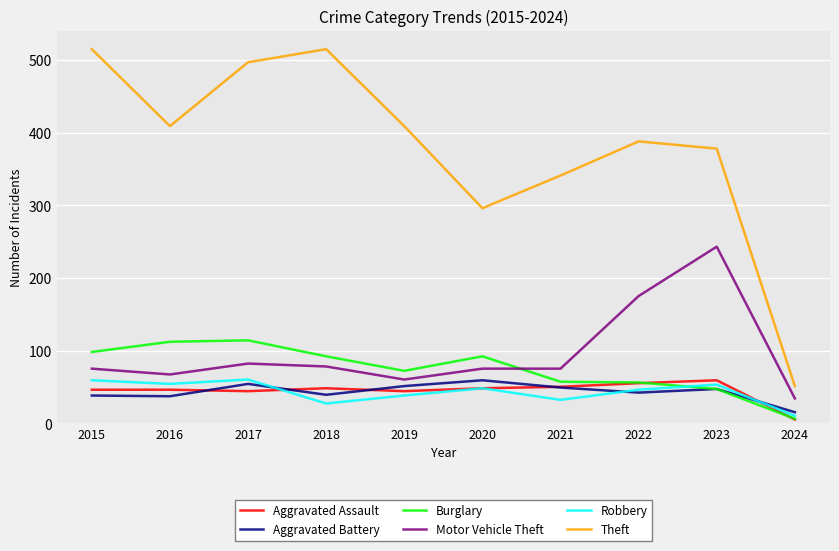

What is the highest value of the Robbery series?

60